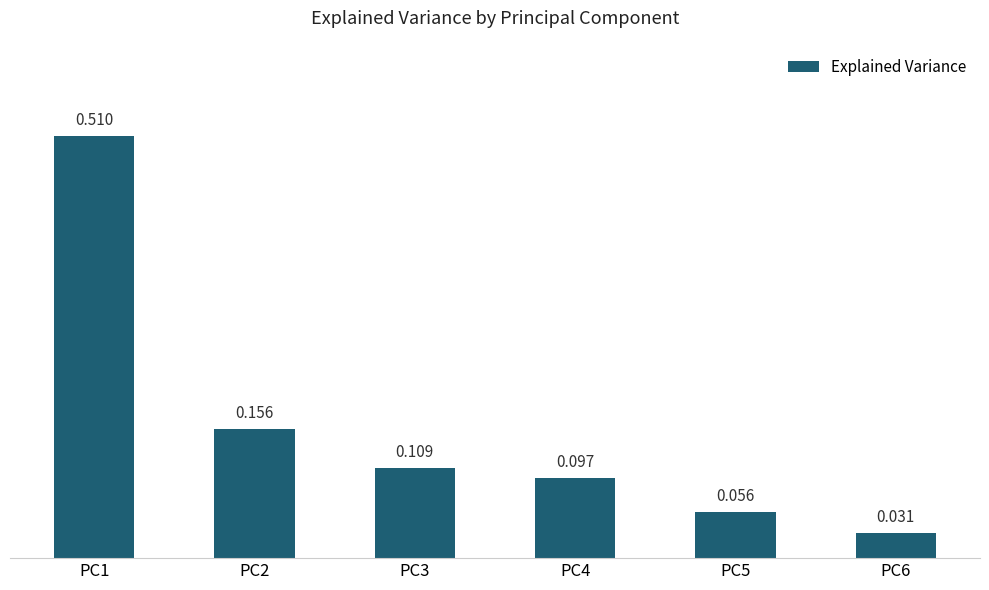

What is the difference between the second highest and second lowest values?

0.1